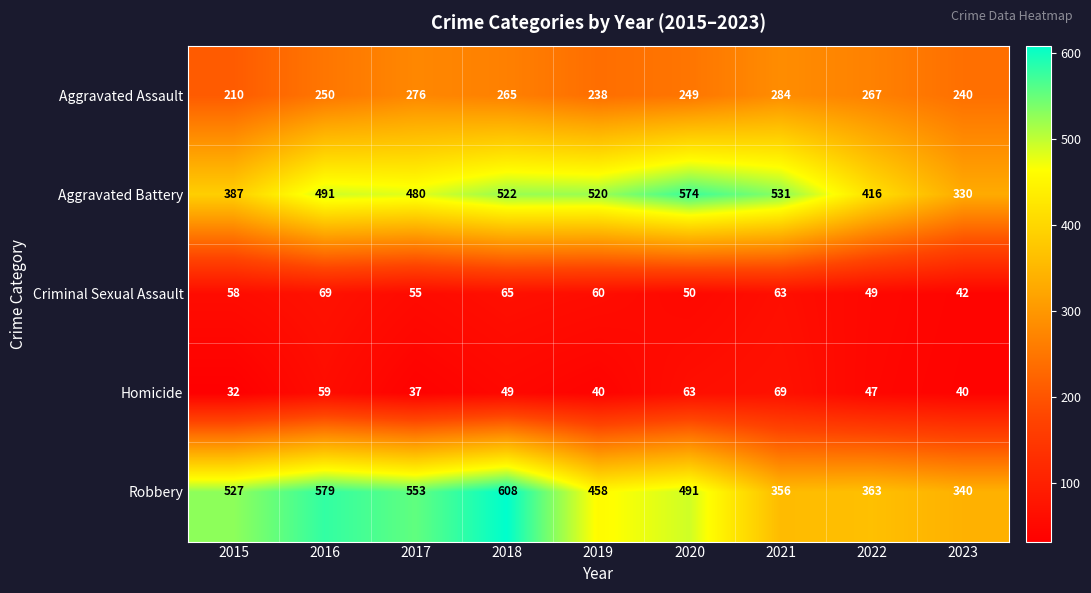

What is the approximate value of Criminal Sexual Assault at 2022, to the nearest 10?

50